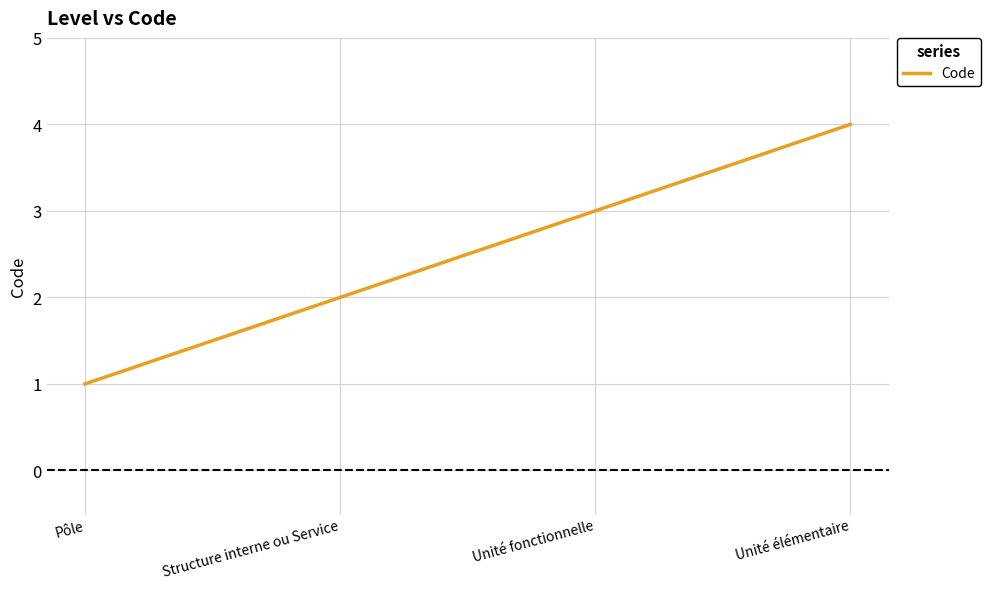

Count the number of categories in the chart.

4